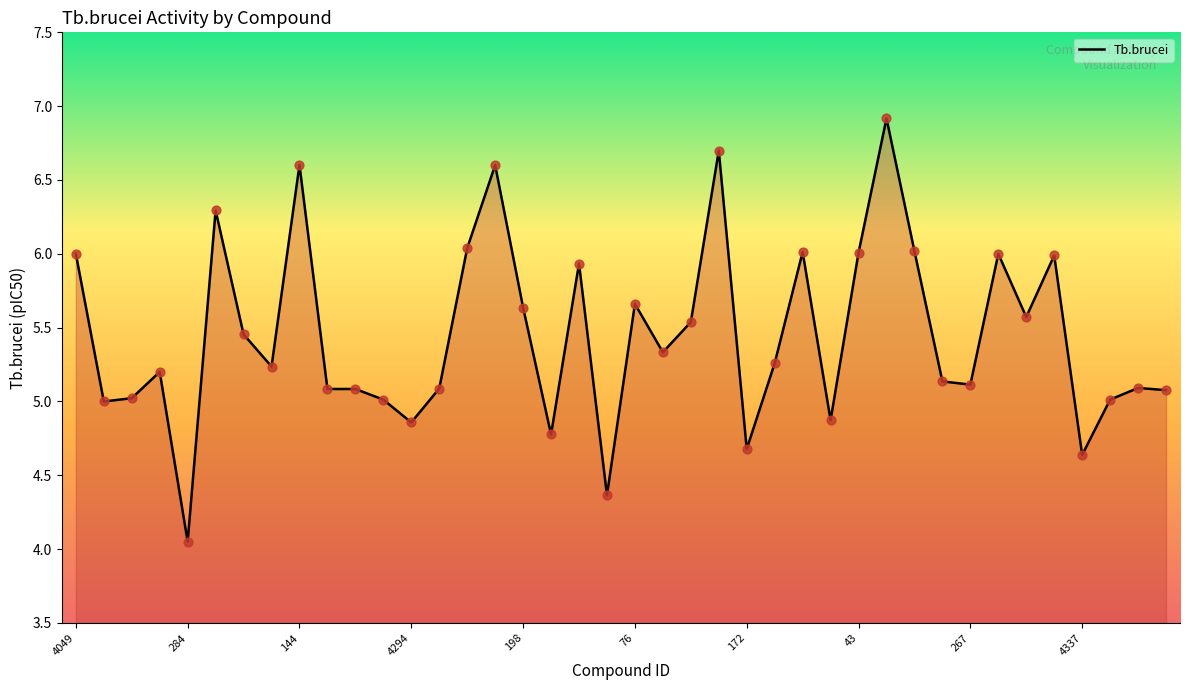

What is the maximum value shown in the chart?

6.9